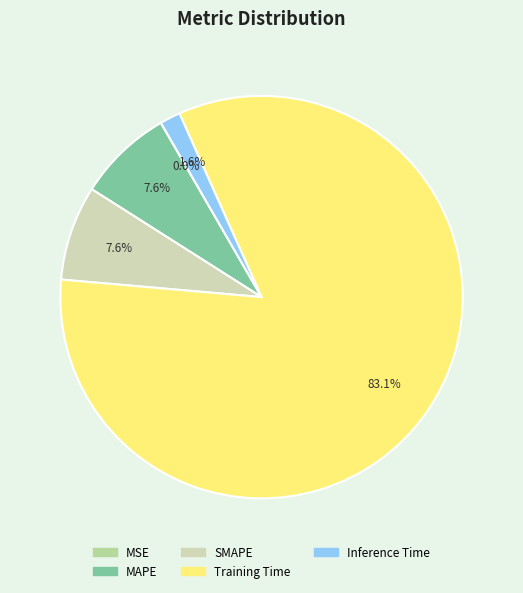

How many segments does this pie chart have?

5